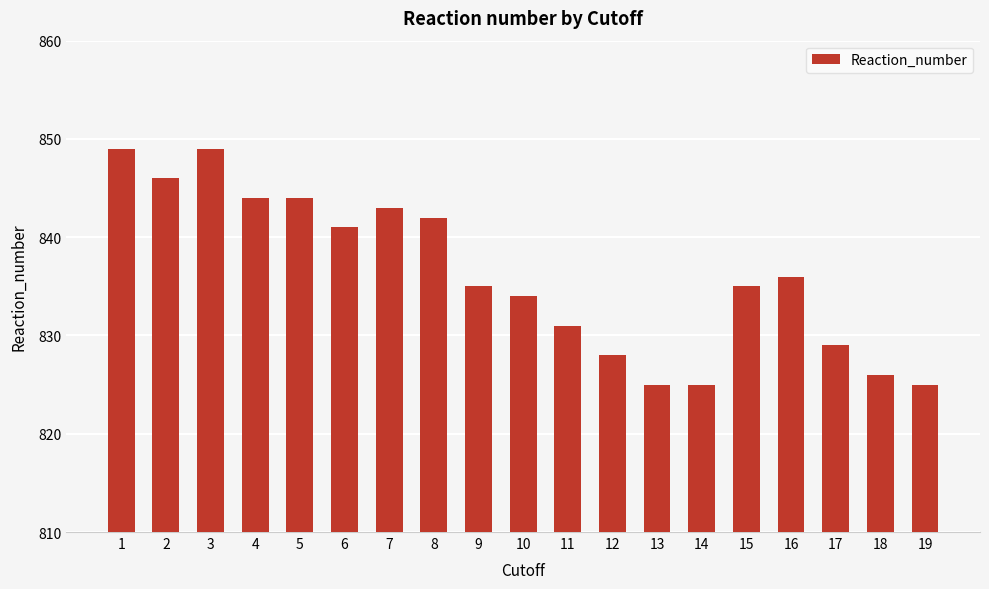

What is the minimum value shown in the chart?

825